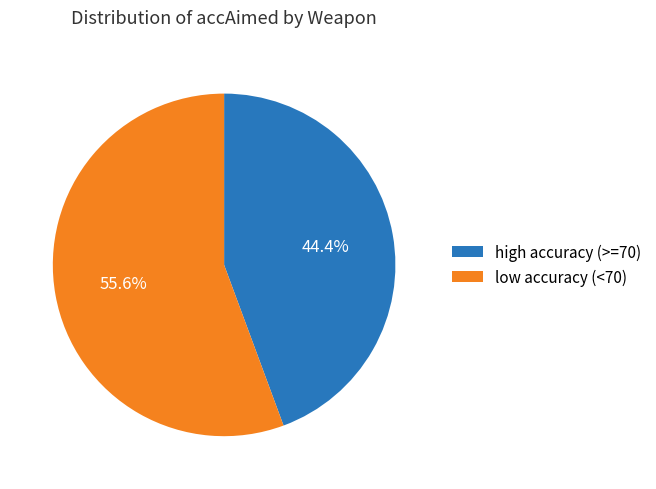

To the nearest percent, what is the difference between the largest and smallest slice percentages?

11%